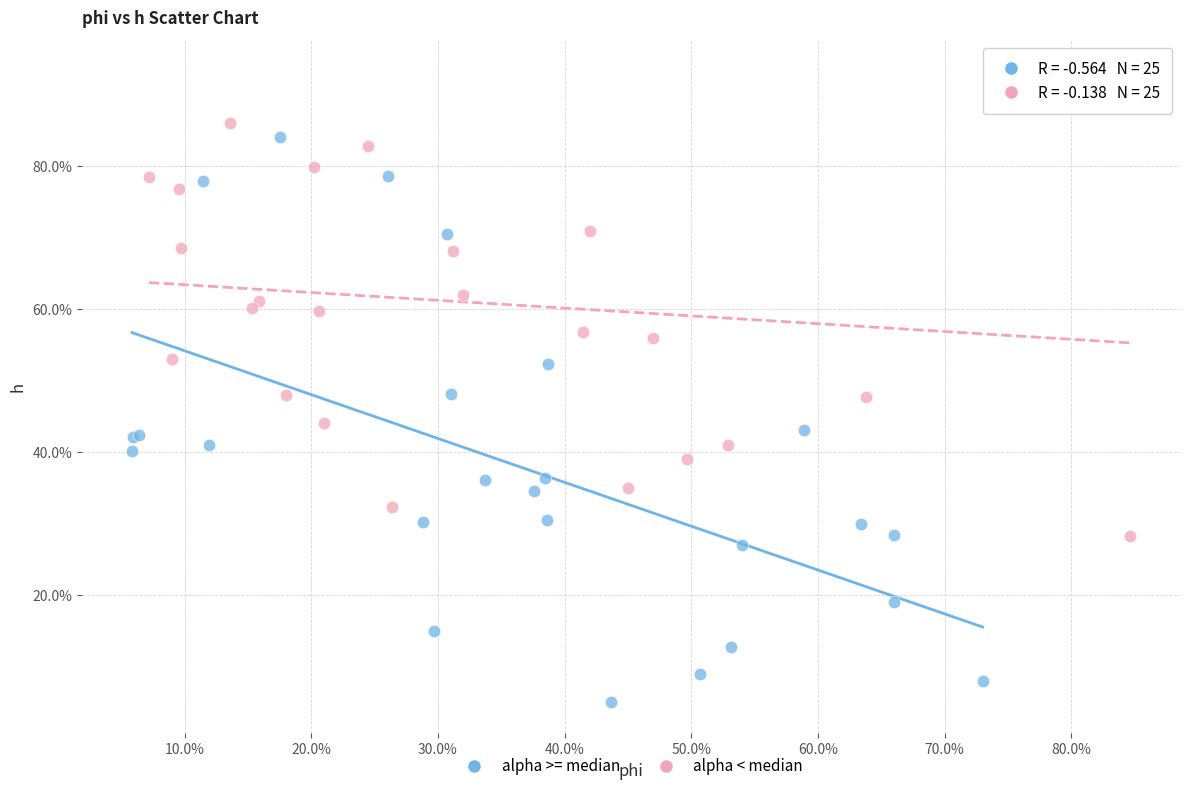

What are all the series names shown in the legend?

alpha >= median, alpha < median